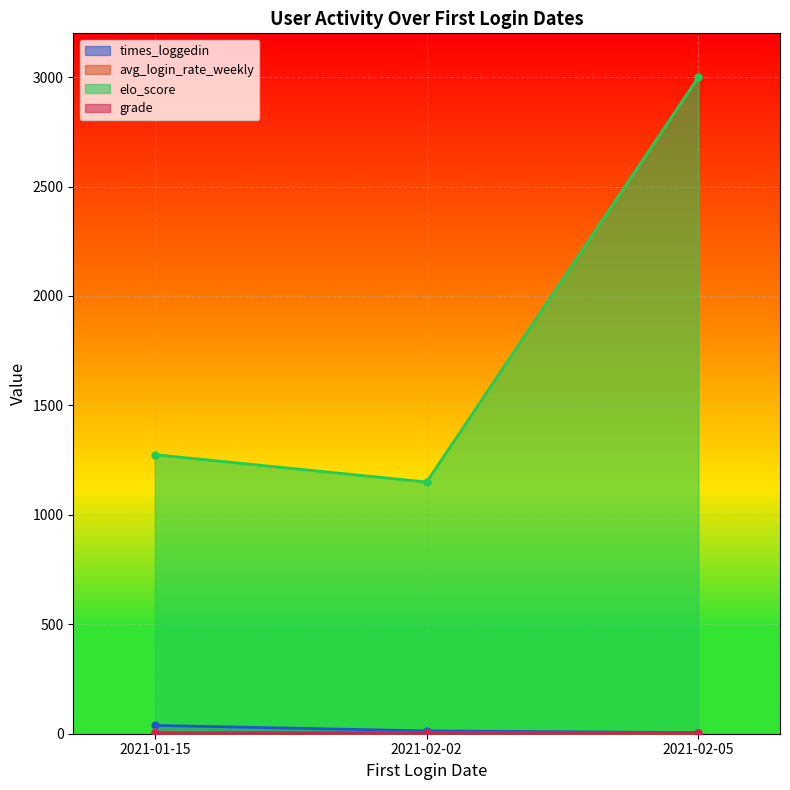

List the labels in order of times_loggedin value, smallest first.

2021-02-05, 2021-02-02, 2021-01-15